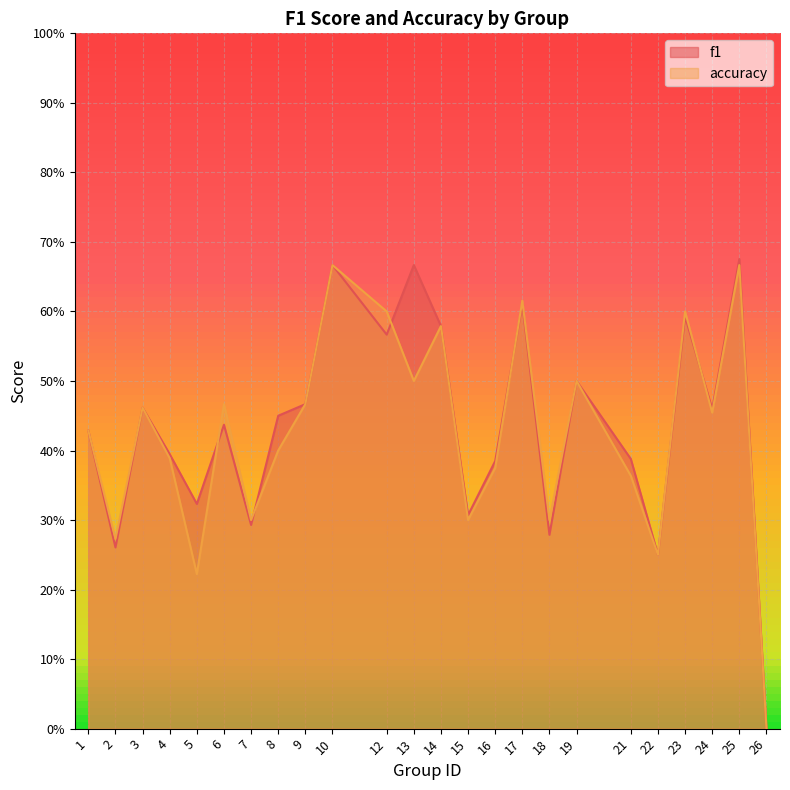

True or false: f1 has more than 2 interior local peaks.

True